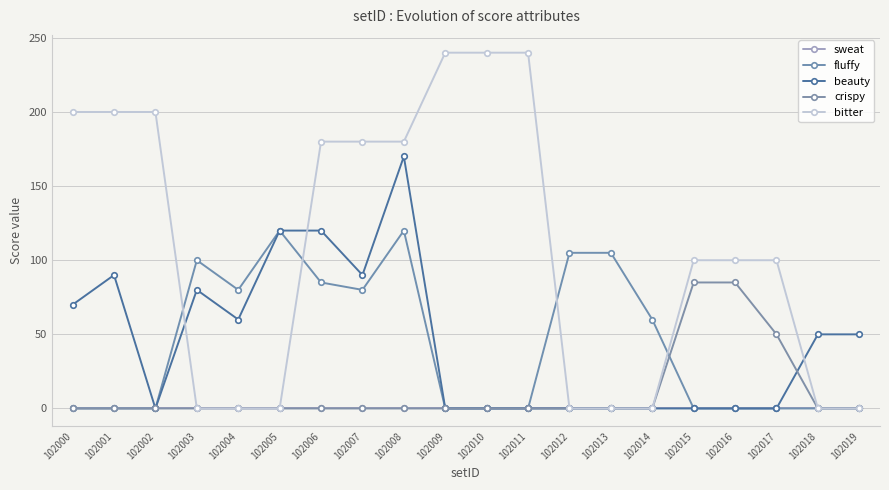

How many distinct data groups are displayed?

5